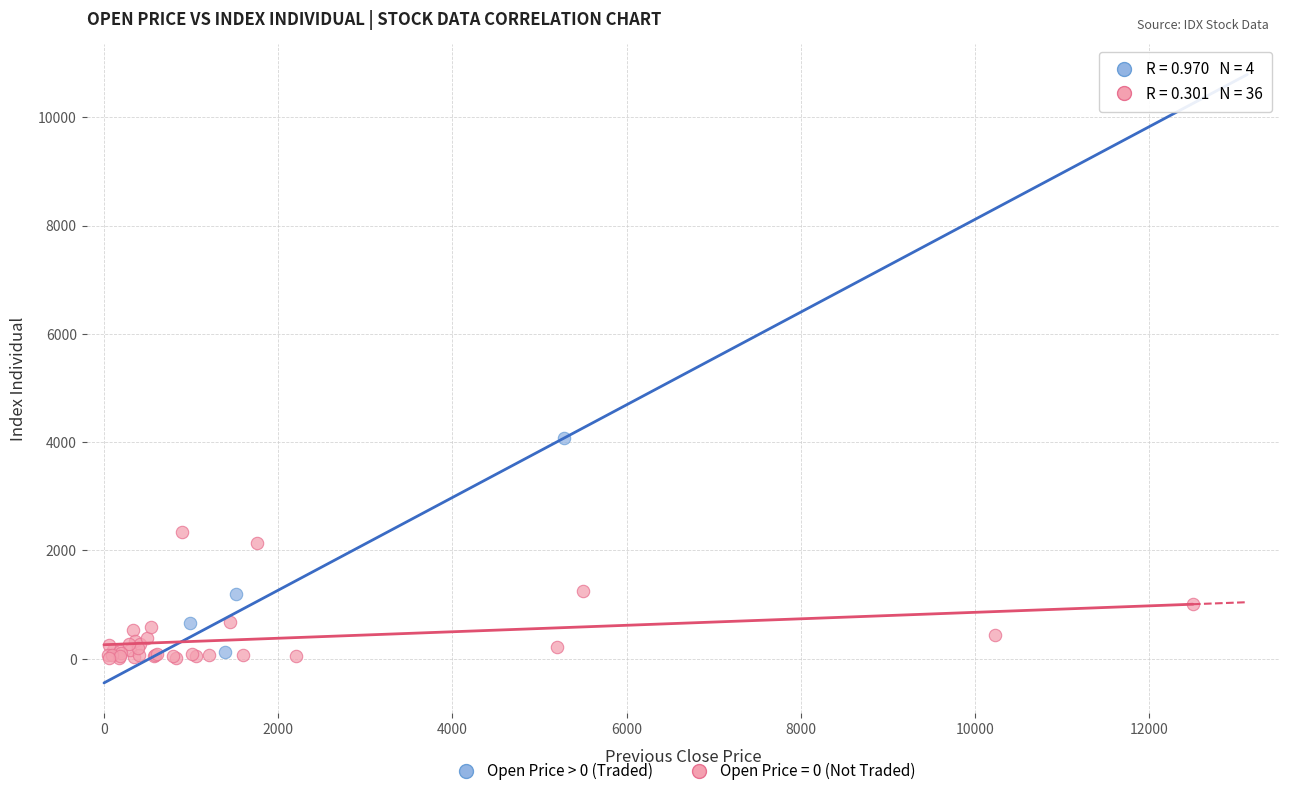

Which series has the largest Y range (max minus min)?

Open Price > 0 (Traded)